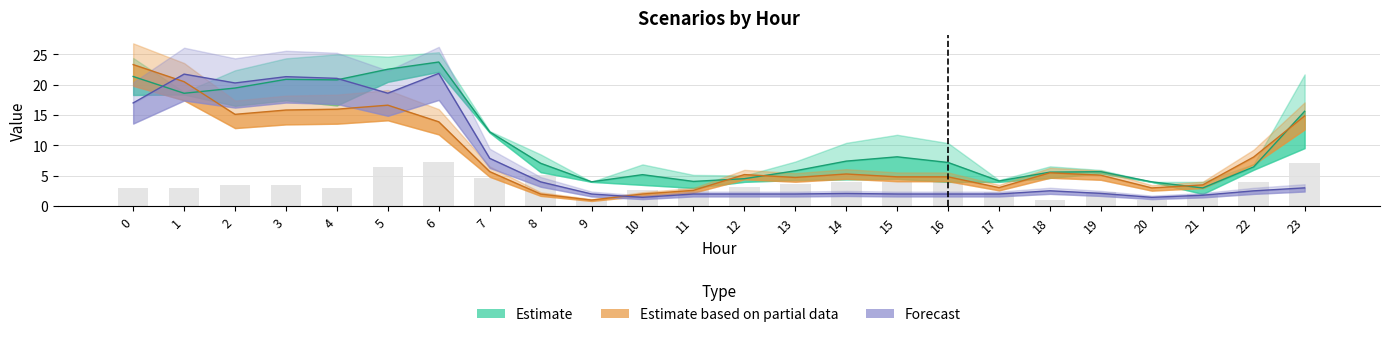

Reading left to right, extract all data points from this chart.

Estimate: 21.4	18.6	19.5	20.9	20.8	22.6	23.7	12.2	7.1	4.0	5.2	4.1	4.5	5.8	7.4	8.1	7.2	4.1	5.6	5.7	4.0	3.0	6.5	15.6
Estimate based on partial data: 23.3	20.5	15.1	15.8	16.0	16.6	13.9	5.7	2.0	1.0	2.0	2.6	5.2	4.7	5.3	4.8	4.8	3.0	5.5	5.1	3.0	3.5	8.1	14.9
Forecast: 17.0	21.8	20.3	21.3	21.1	18.6	21.9	7.9	4.0	2.0	1.4	2.0	2.0	2.0	2.1	2.0	2.0	2.0	2.5	2.1	1.4	1.8	2.5	3.0
Scenario 1: 3.0	3.0	3.5	3.5	3.0	6.4	7.3	4.6	5.2	1.2	2.7	3.0	3.2	3.7	4.0	4.0	4.0	2.3	1.0	2.3	1.0	2.0	4.0	7.1